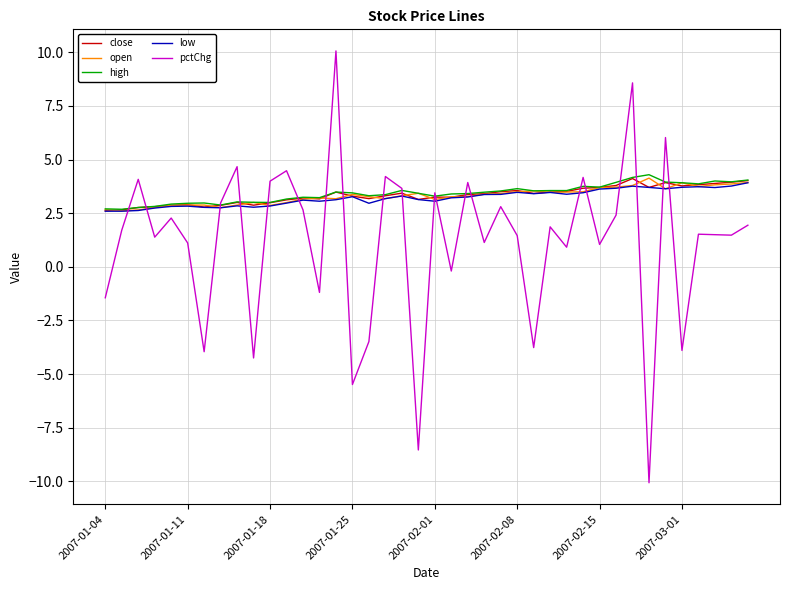

Which series has the largest range (max minus min)?

pctChg